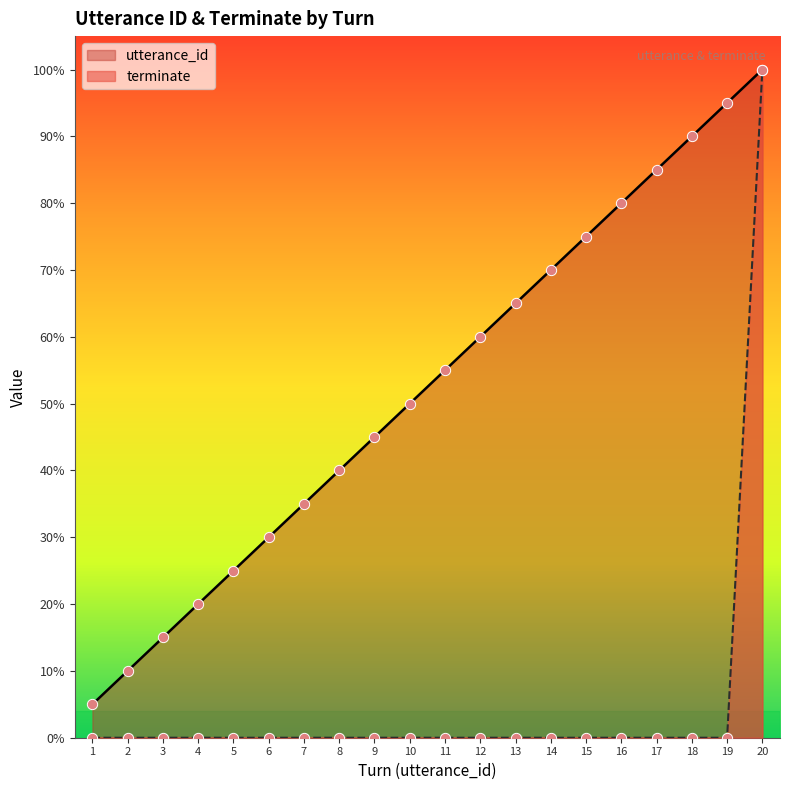

What are all the series names shown in the legend?

utterance_id, terminate